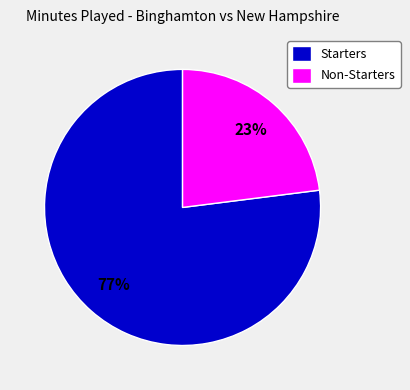

Which slice is the largest?

Starters